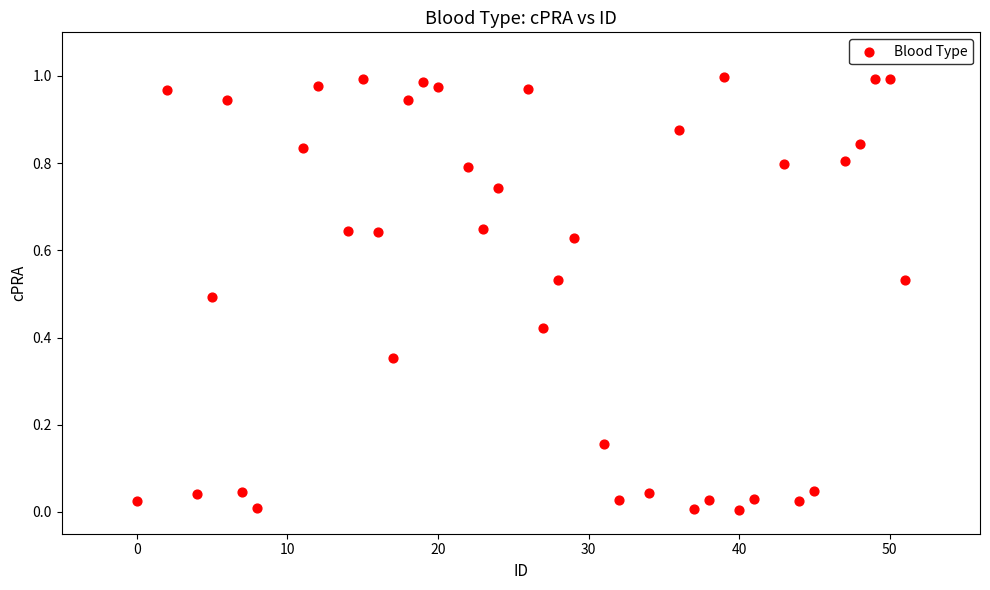

What is the range of X values (max minus min)?

51.0